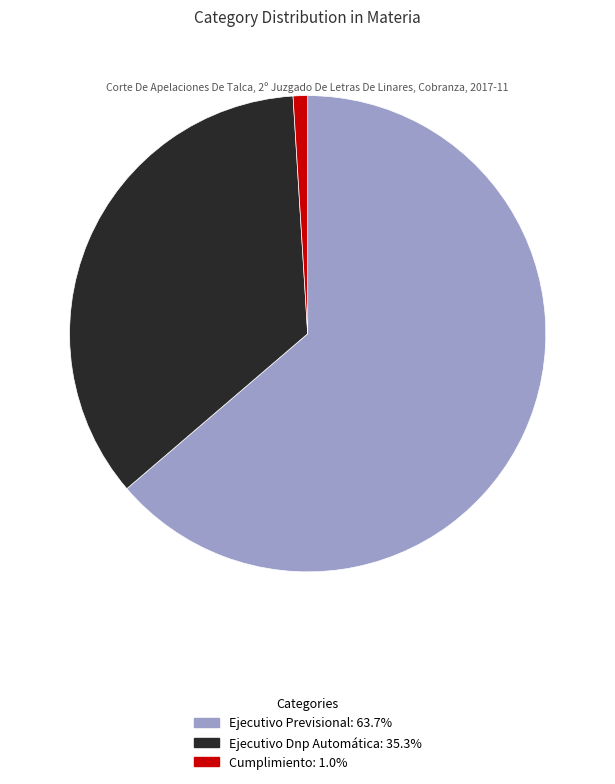

How many segments does this pie chart have?

3